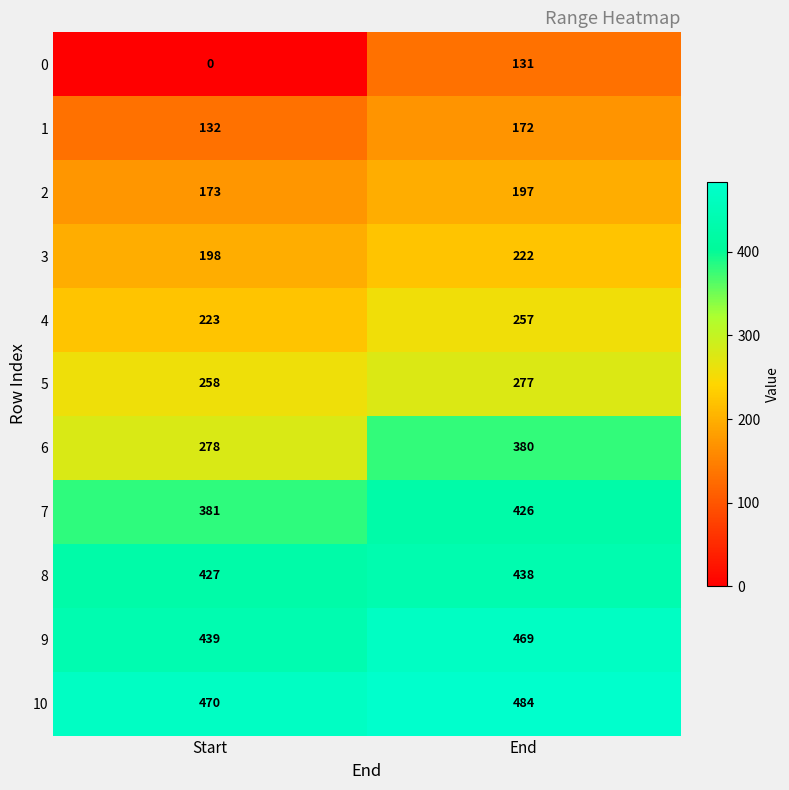

What is the difference between the 1 values at Start and End?

40